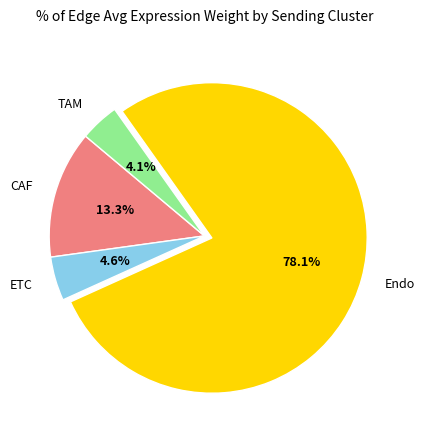

What is the majority slice?

Endo